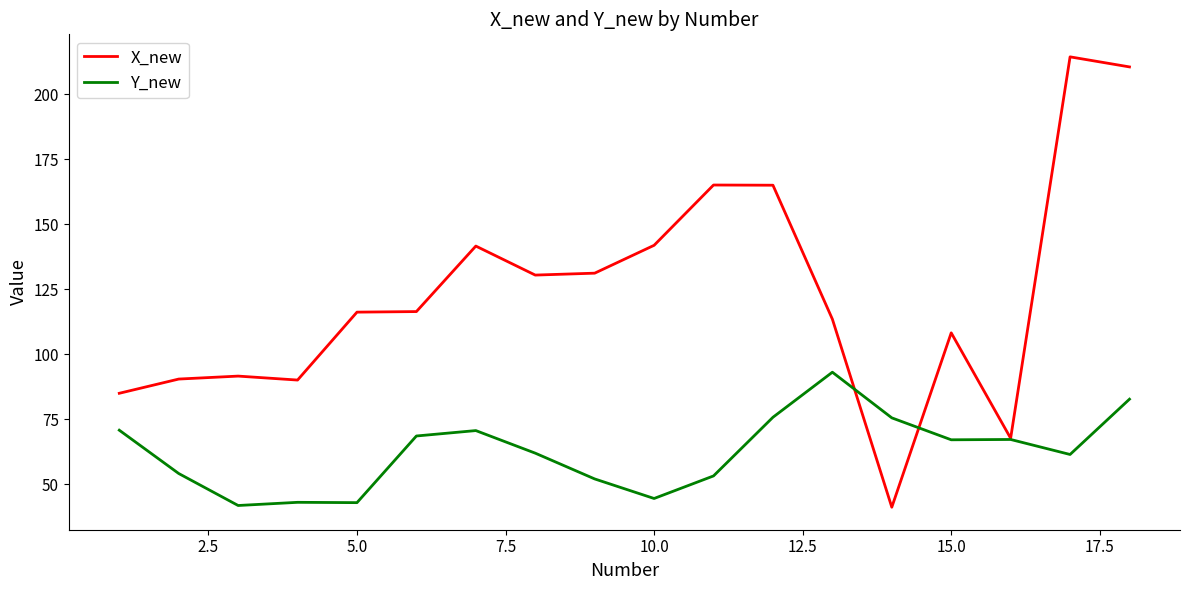

Rank the series by their maximum value, from lowest to highest.

Y_new, X_new